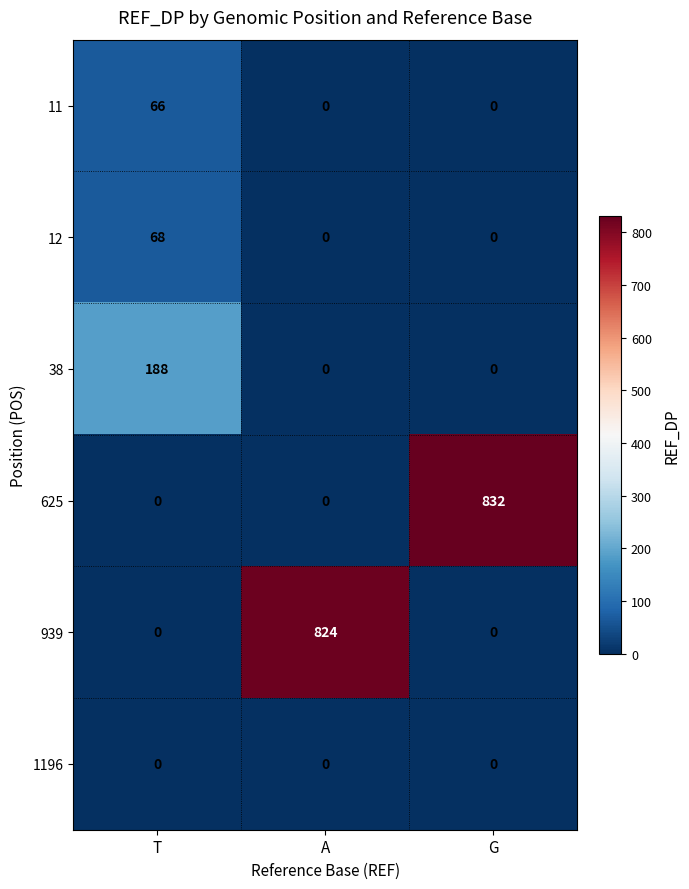

Reading left to right, extract all data points from this chart.

11: 66	0	0
12: 68	0	0
38: 188	0	0
625: 0	0	832
939: 0	824	0
1196: 0	0	0